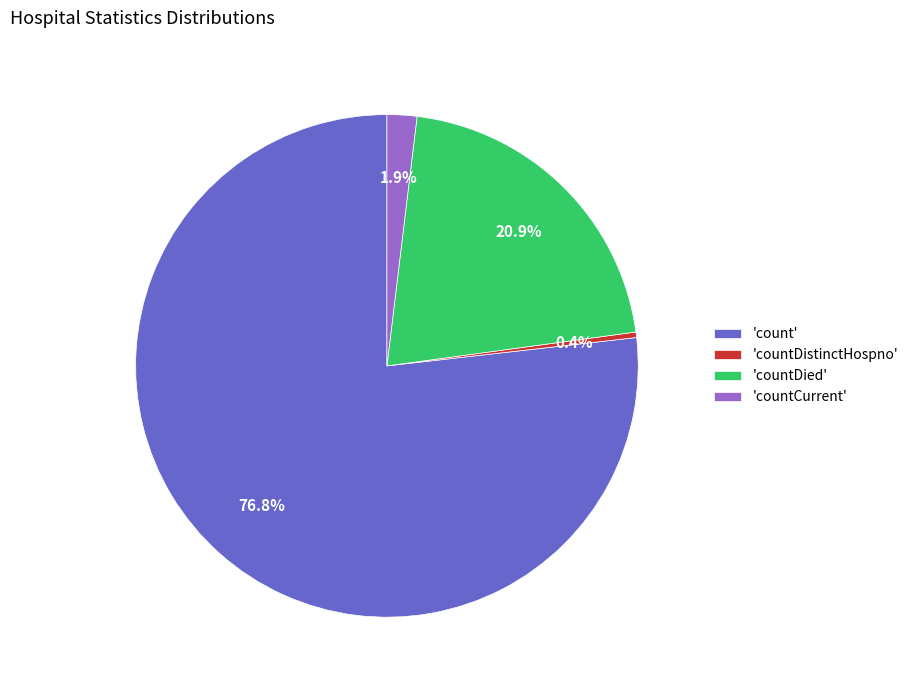

What is the largest slice in the pie chart?

'count'